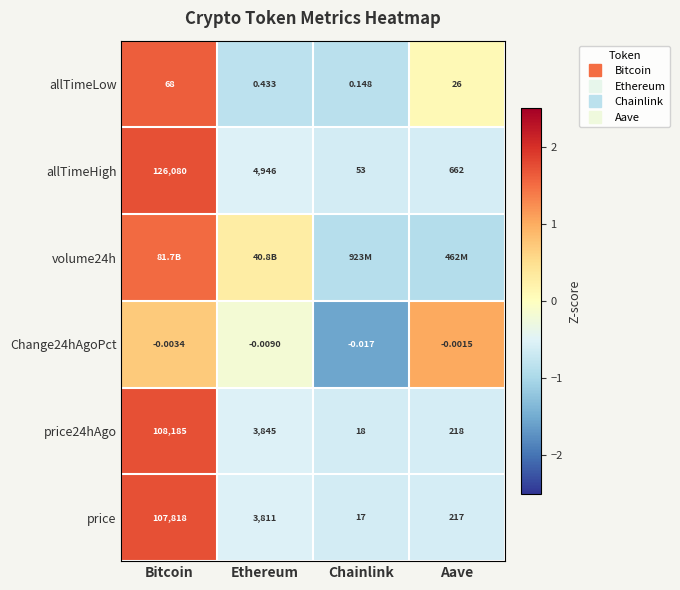

What is the spread (max minus min) of values at Ethereum?

1.1